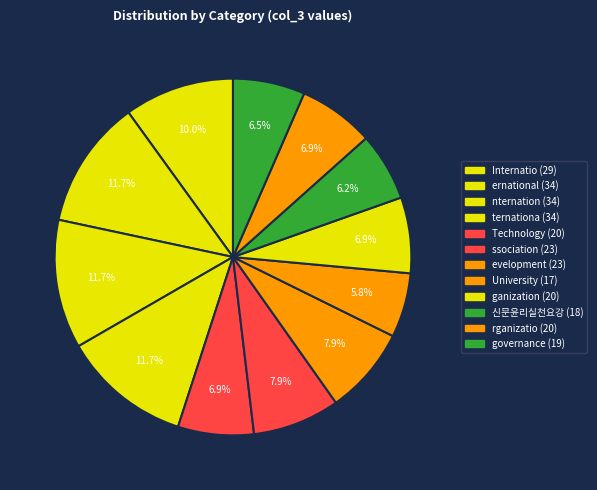

Is there any slice that represents more than half of the pie?

No